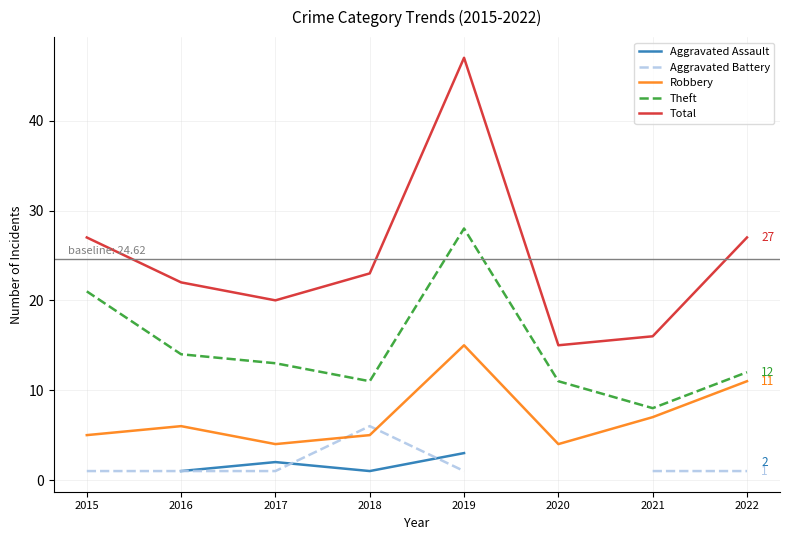

What is the sum of the Theft values at 2016 and 2018?

25